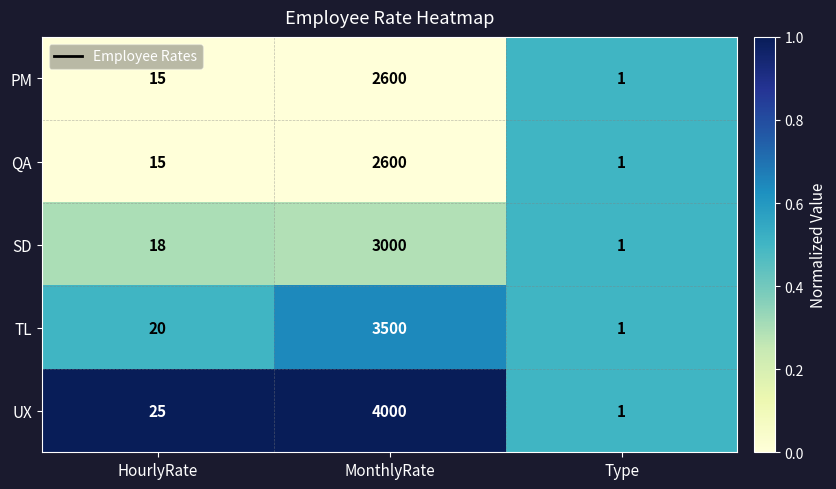

At which category is the sum across all series the highest?

MonthlyRate